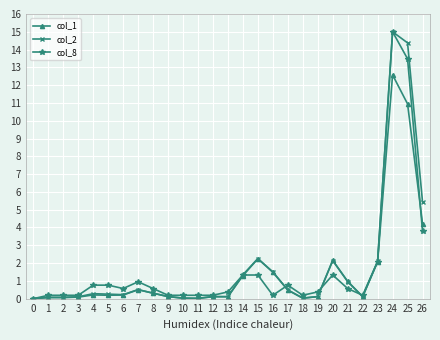

At which category is the sum across all series the highest?

24